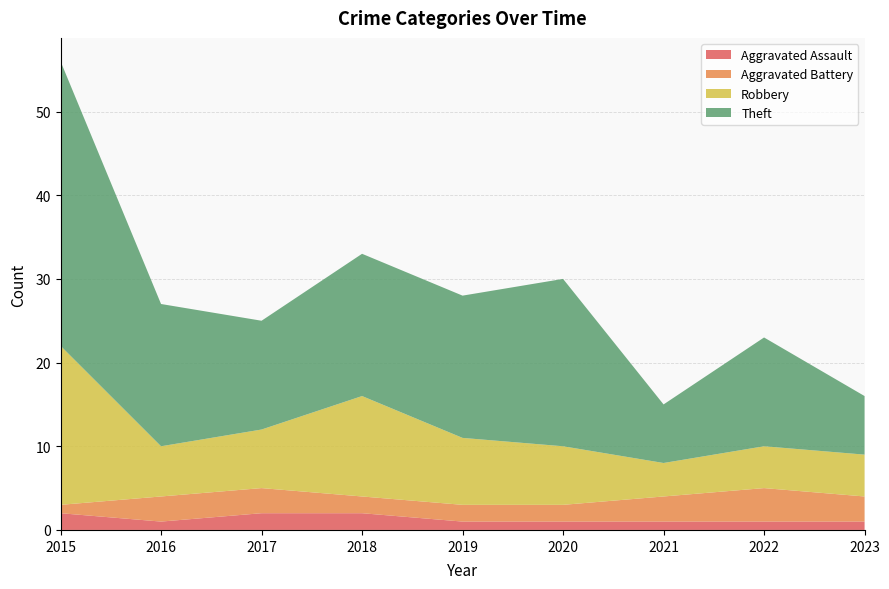

Reading right to left, transcribe all the data shown in this chart.

Aggravated Assault: 2023=1	2022=1	2021=1	2020=1	2019=1	2018=2	2017=2	2016=1	2015=2
Aggravated Battery: 2023=3	2022=4	2021=3	2020=2	2019=2	2018=2	2017=3	2016=3	2015=1
Robbery: 2023=5	2022=5	2021=4	2020=7	2019=8	2018=12	2017=7	2016=6	2015=19
Theft: 2023=7	2022=13	2021=7	2020=20	2019=17	2018=17	2017=13	2016=17	2015=34